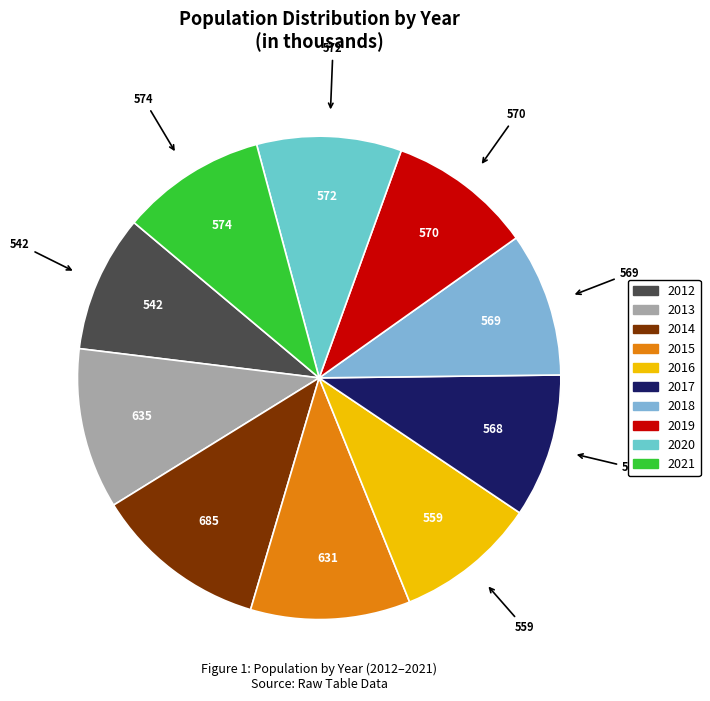

What is the change in value from 2014 to 2017?

-117